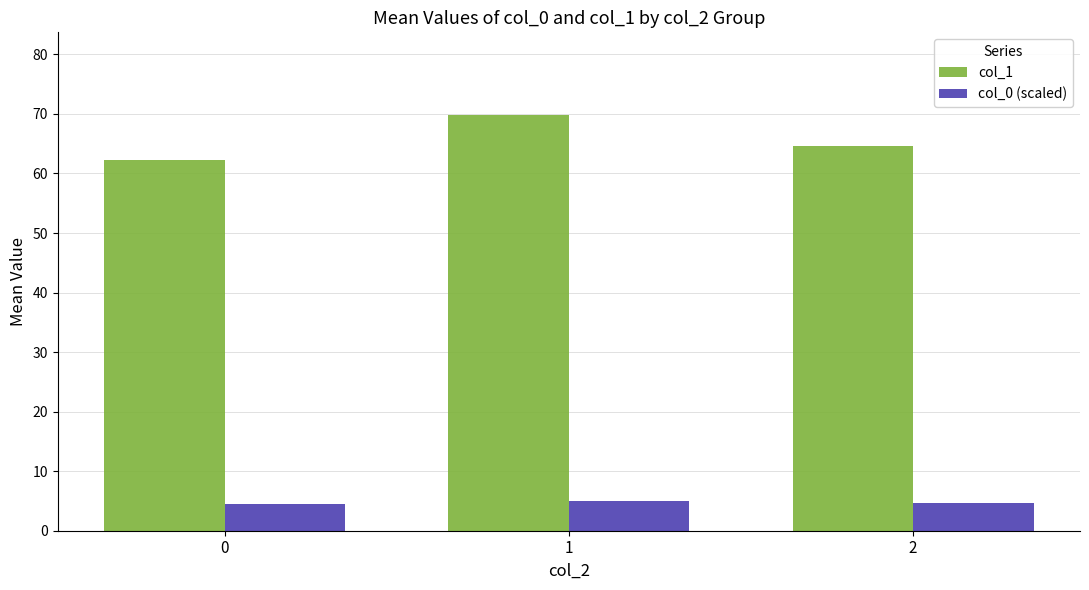

Which series has the largest total across all categories?

col_1